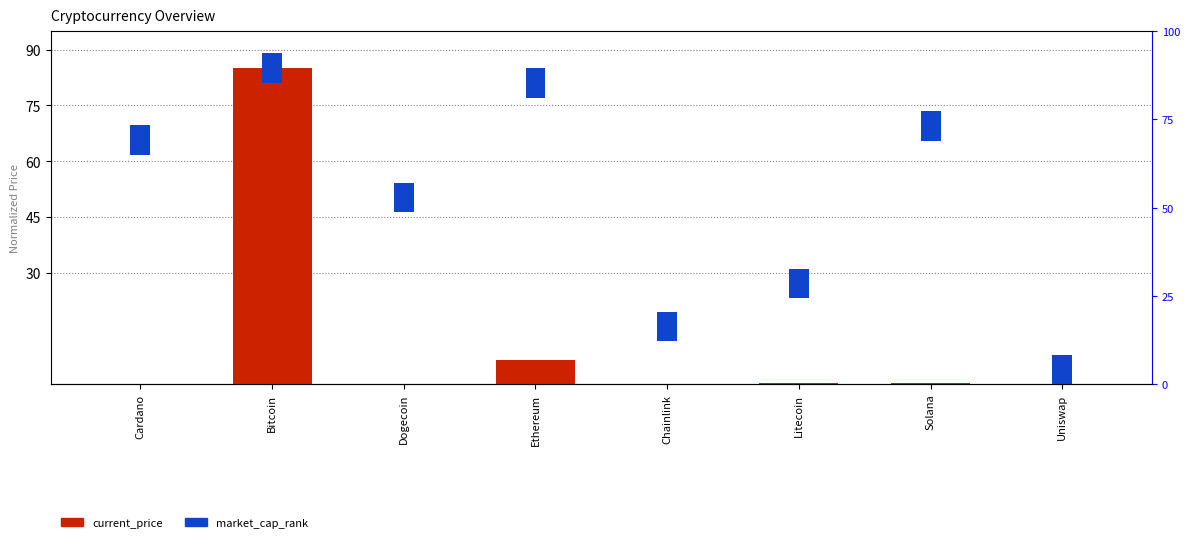

What is the change in value from Dogecoin to Litecoin?

+0.3